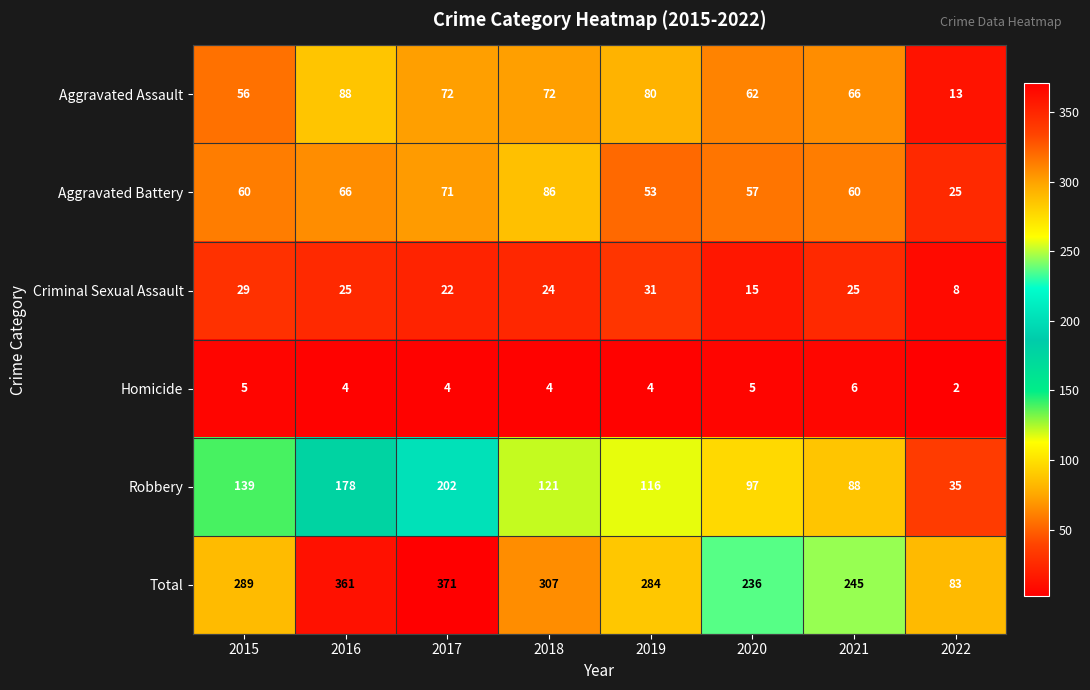

How many data points does each series have?

8